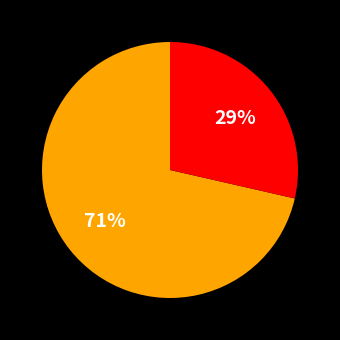

To the nearest percent, what is the average slice percentage?

50%